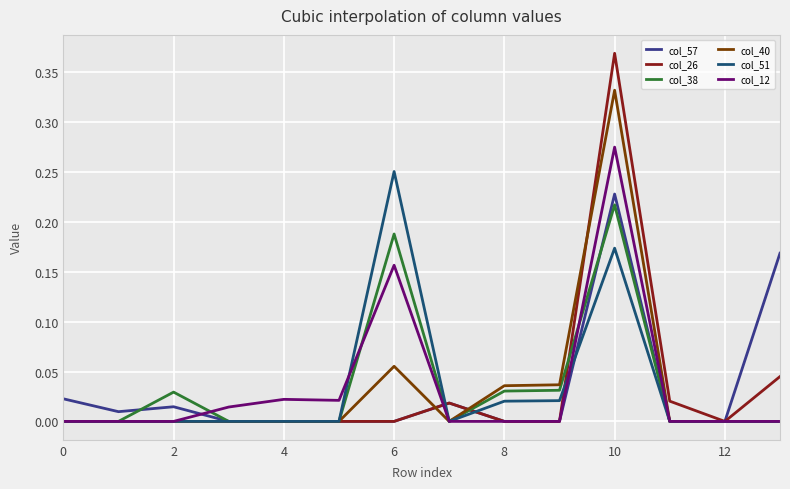

Which series has the largest range (max minus min)?

col_26